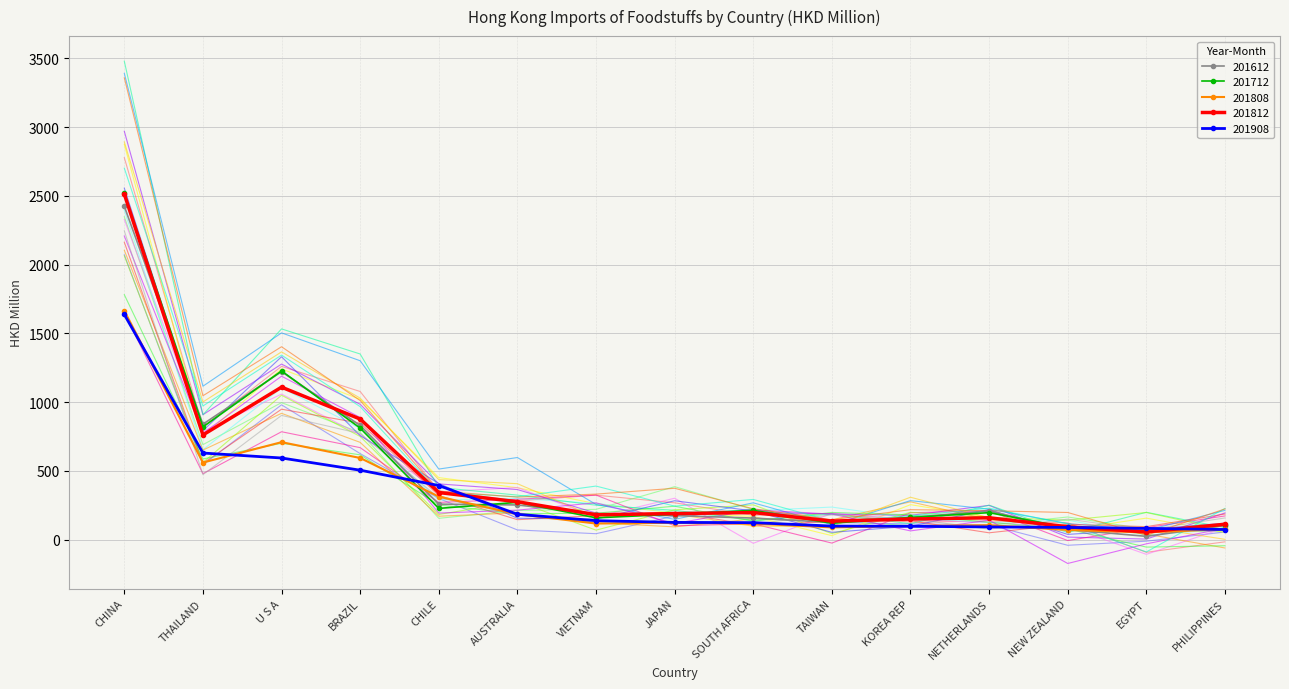

At which label is 201612 closest to 1223?

U S A